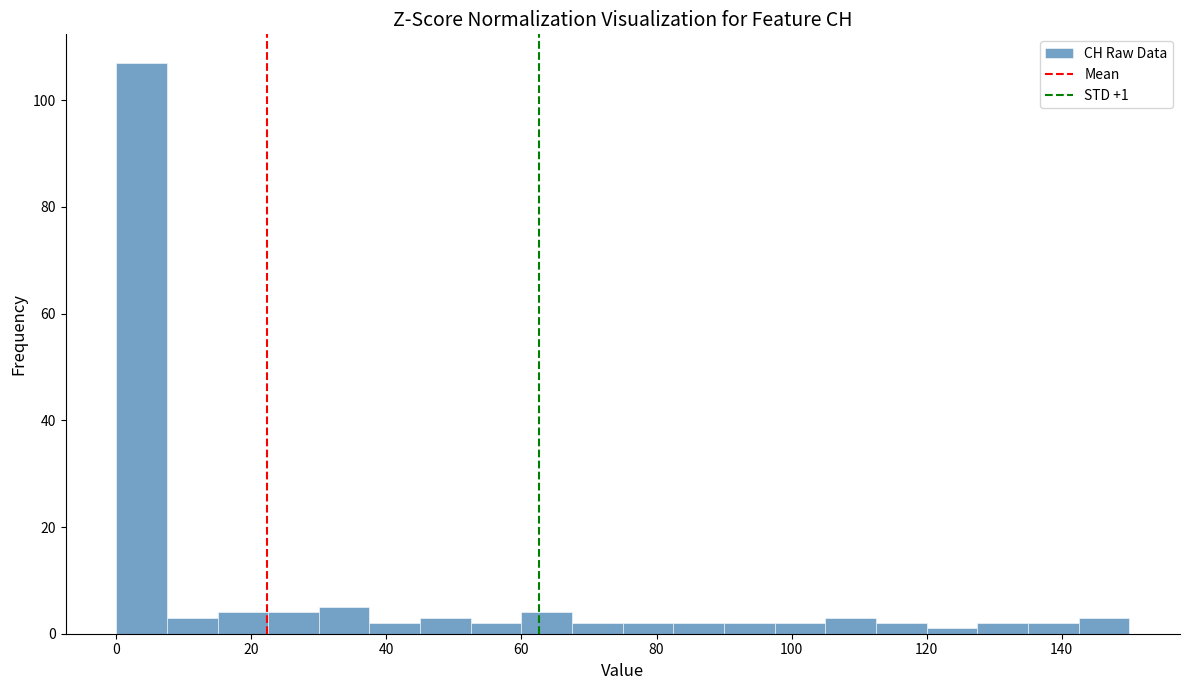

Read against the x-axis, roughly where is the centre of the tallest bar?

4